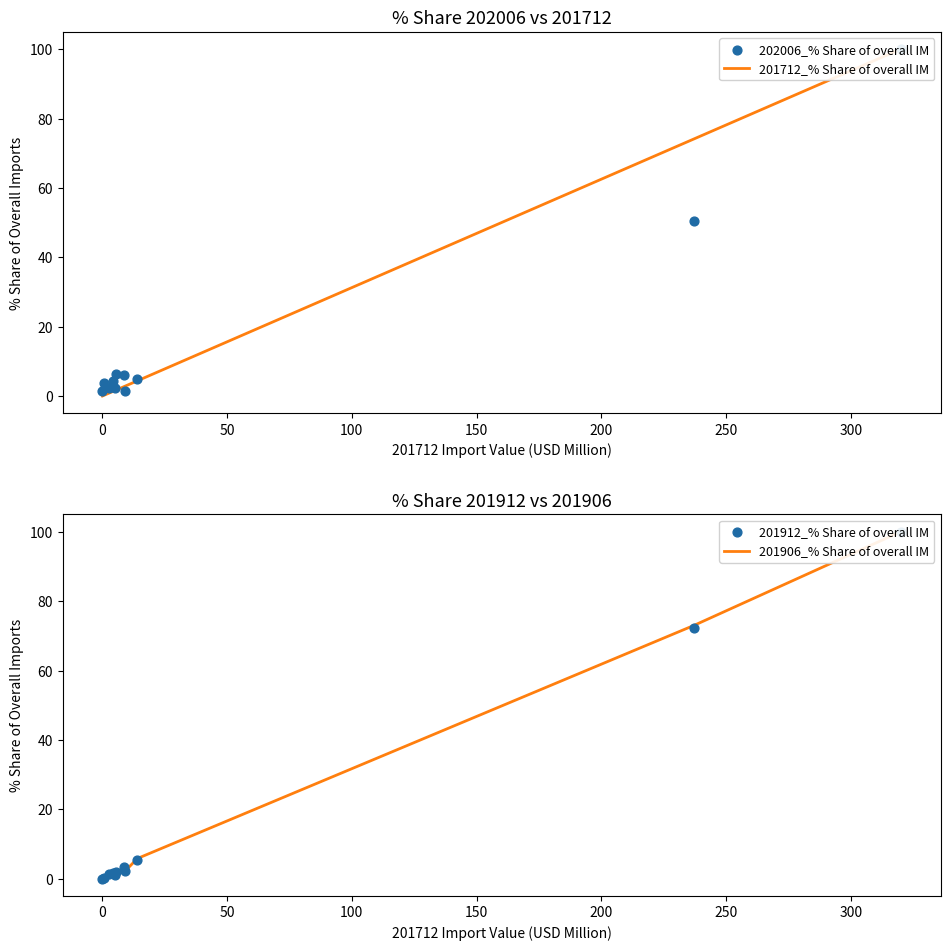

At how many categories does at least one series exceed 95?

2